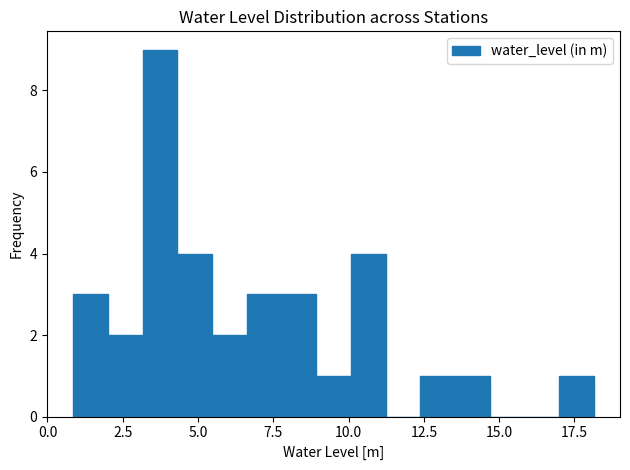

Around what value on the x-axis is the tallest bar? Give the approximate position of its centre, as read against the axis.

3.5